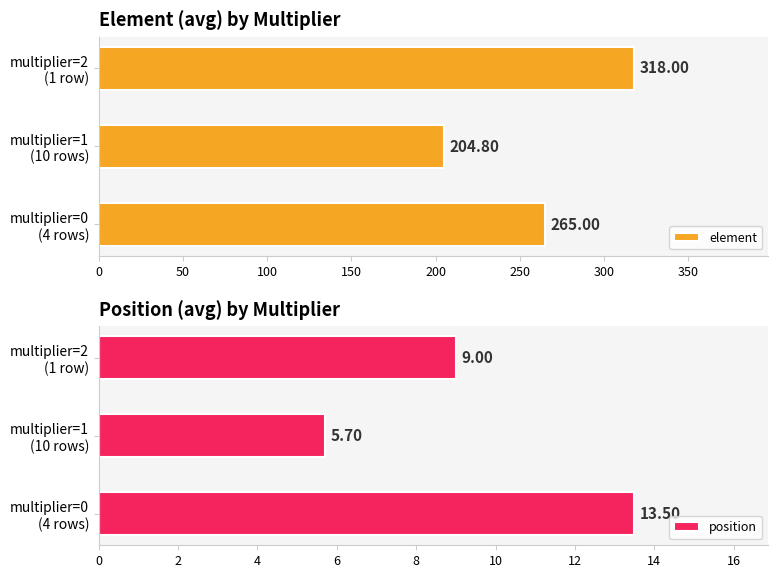

What is the sum of all element values?

787.8